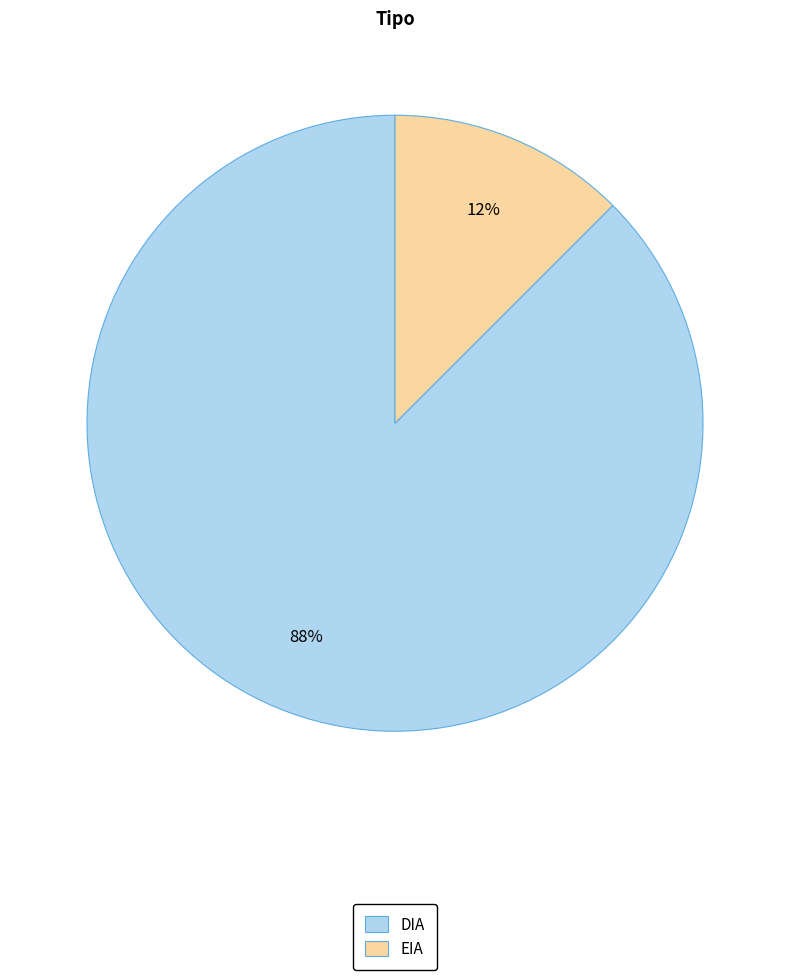

Is it true that EIA is 27% of the pie?

False